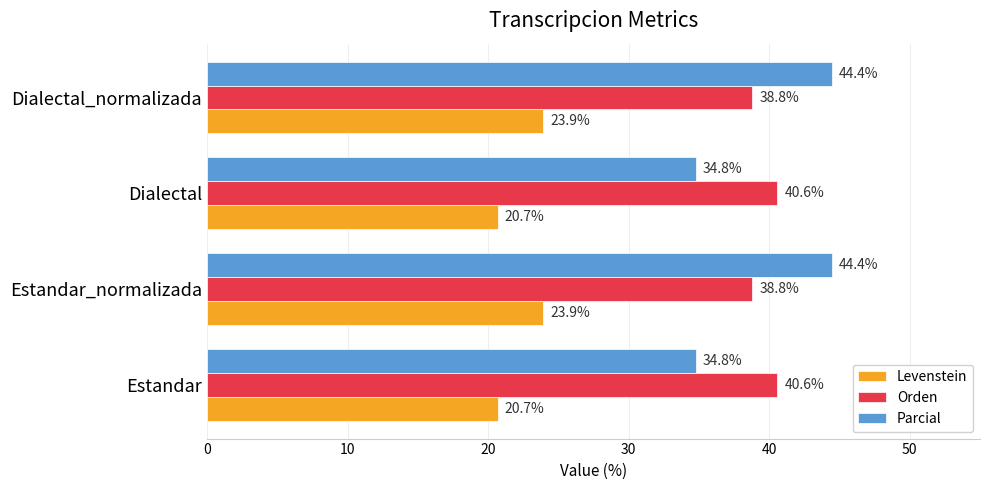

What is the minimum value shown in the chart?

20.7